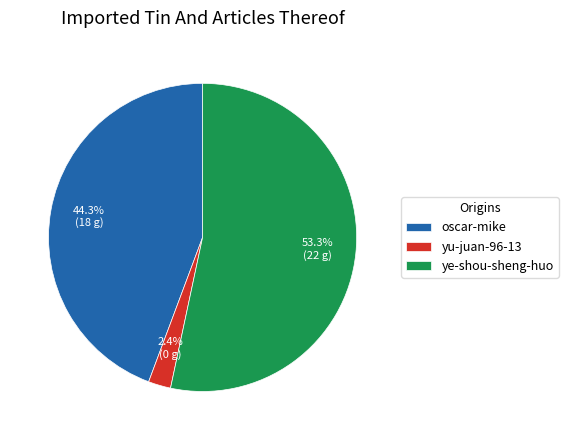

Which category accounts for the majority?

ye-shou-sheng-huo